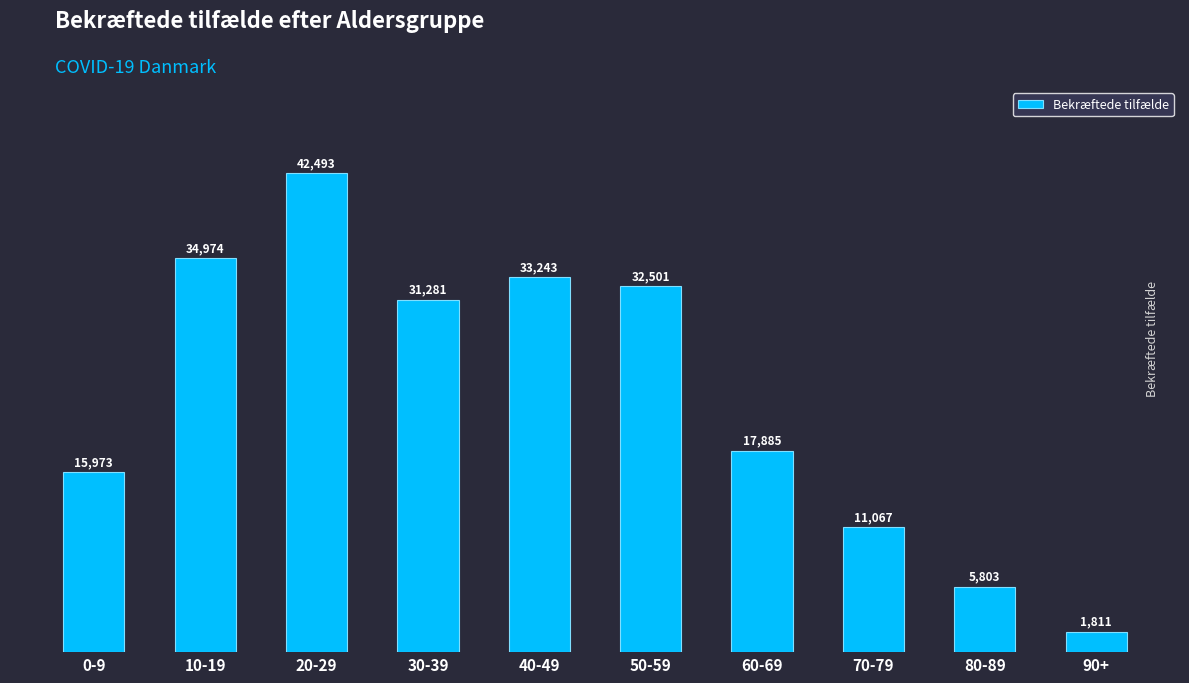

How many distinct data groups are displayed?

1